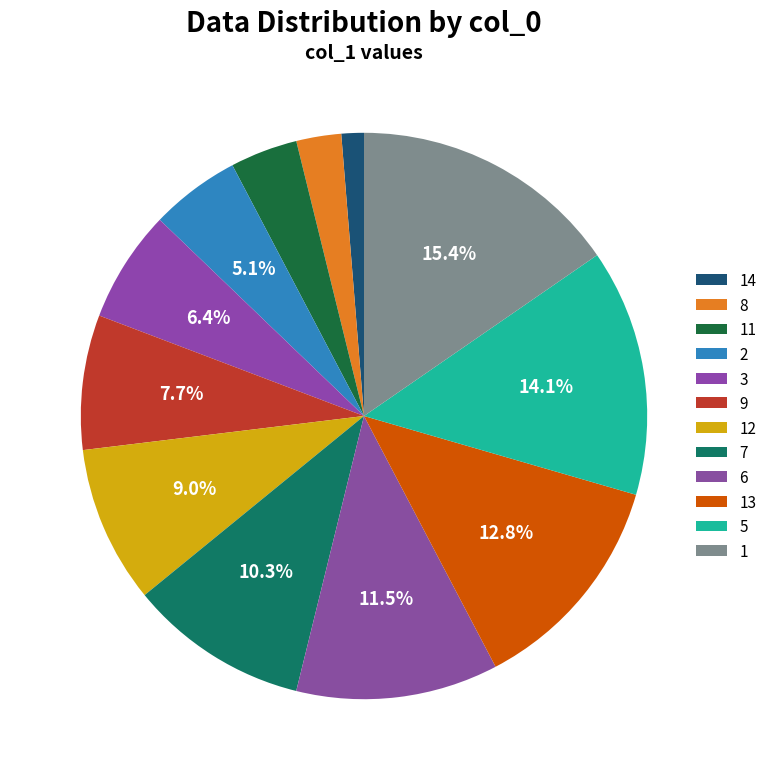

What portion of the pie excludes 2?

94.9%